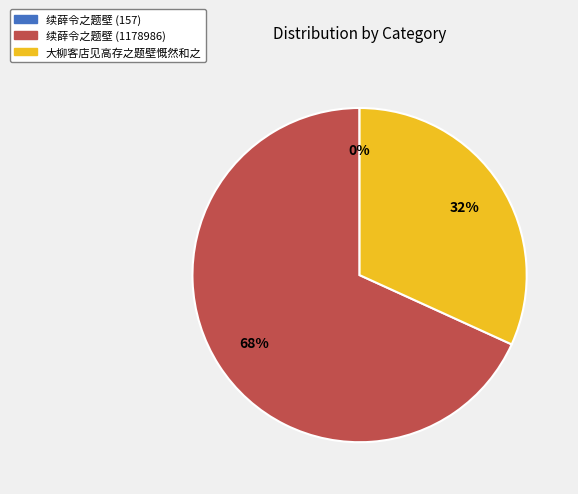

To the nearest percent, what portion does 续薛令之题壁 (1178986) represent?

68%